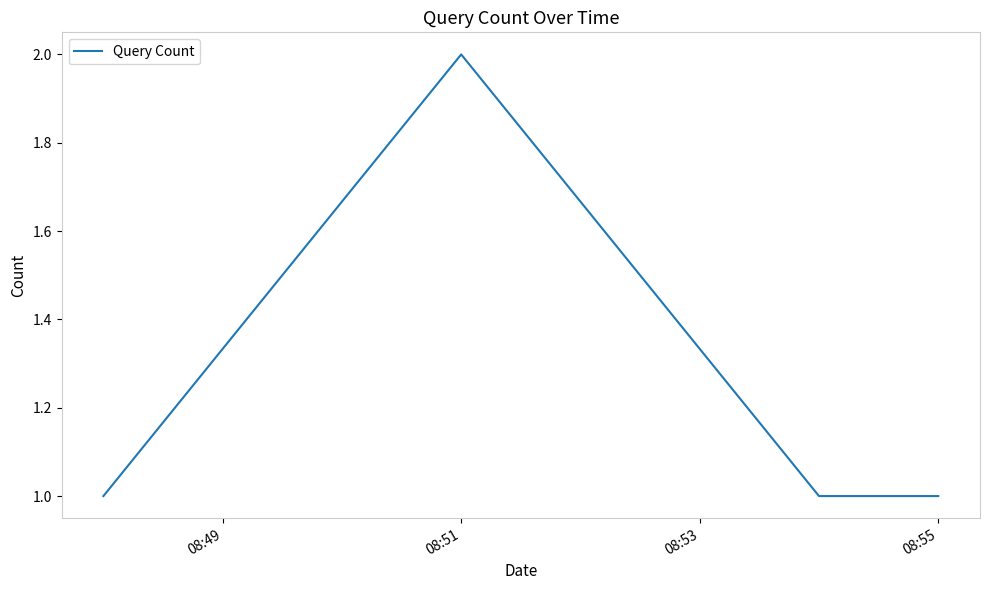

How many lines are shown in the chart?

1